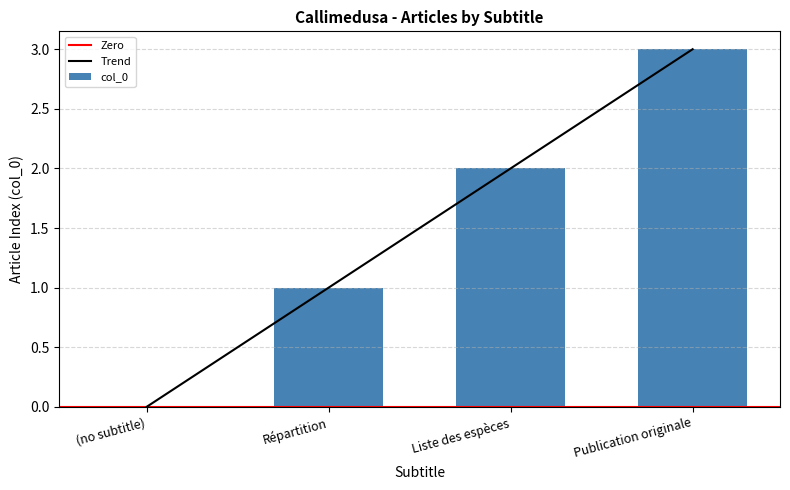

Between Publication originale and Répartition, which is larger?

Publication originale